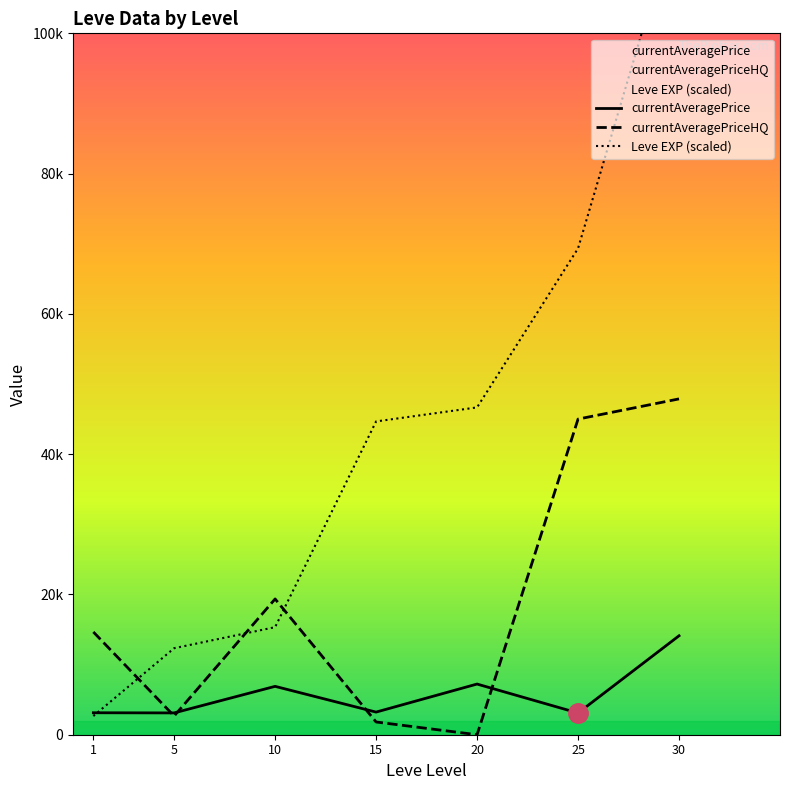

What is the average value of the Leve EXP (scaled) series?

44142.9